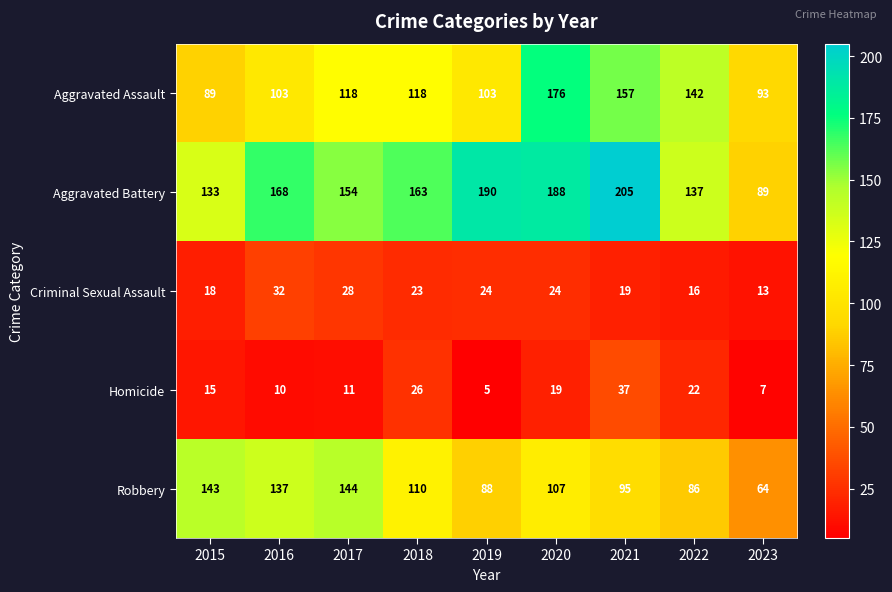

Rank the series by their maximum value, from lowest to highest.

Criminal Sexual Assault, Homicide, Robbery, Aggravated Assault, Aggravated Battery